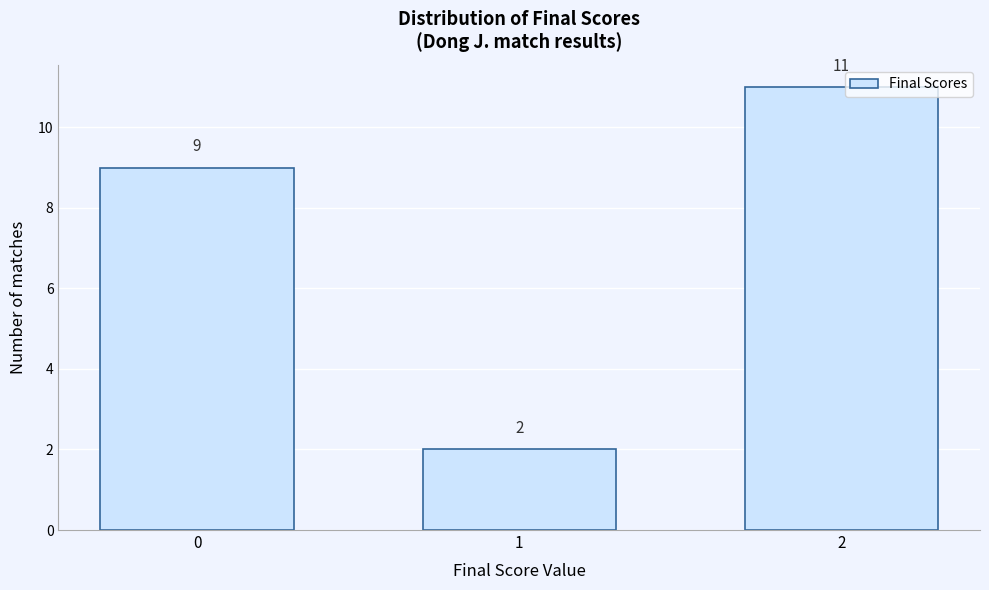

Reading left to right, extract all data points from this chart.

9	2	11